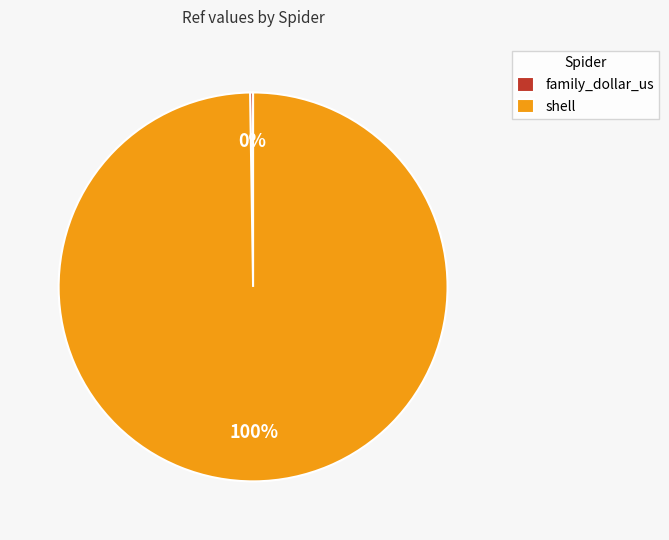

True or false: shell accounts for 100% of the total.

True